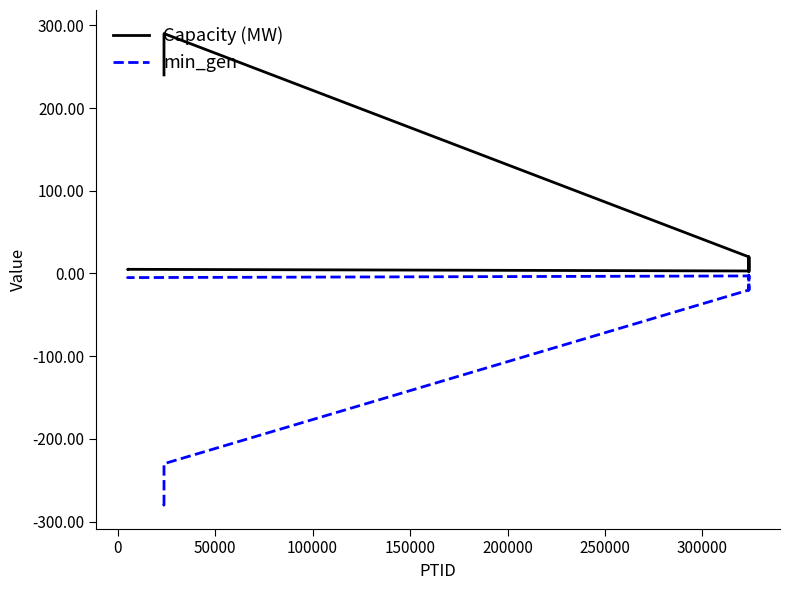

What is the highest value of the Capacity (MW) series?

290